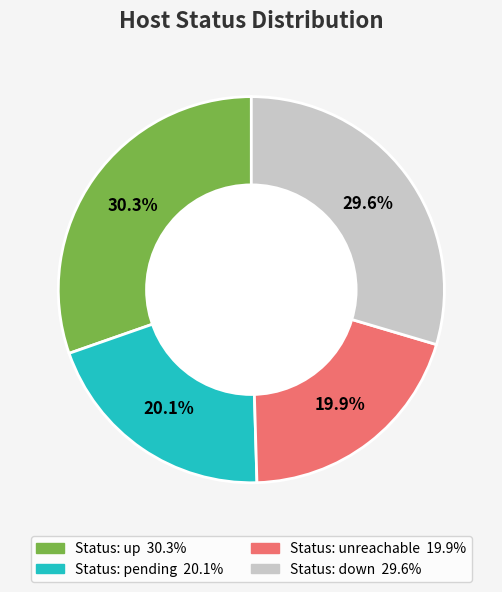

How many segments does this pie chart have?

4